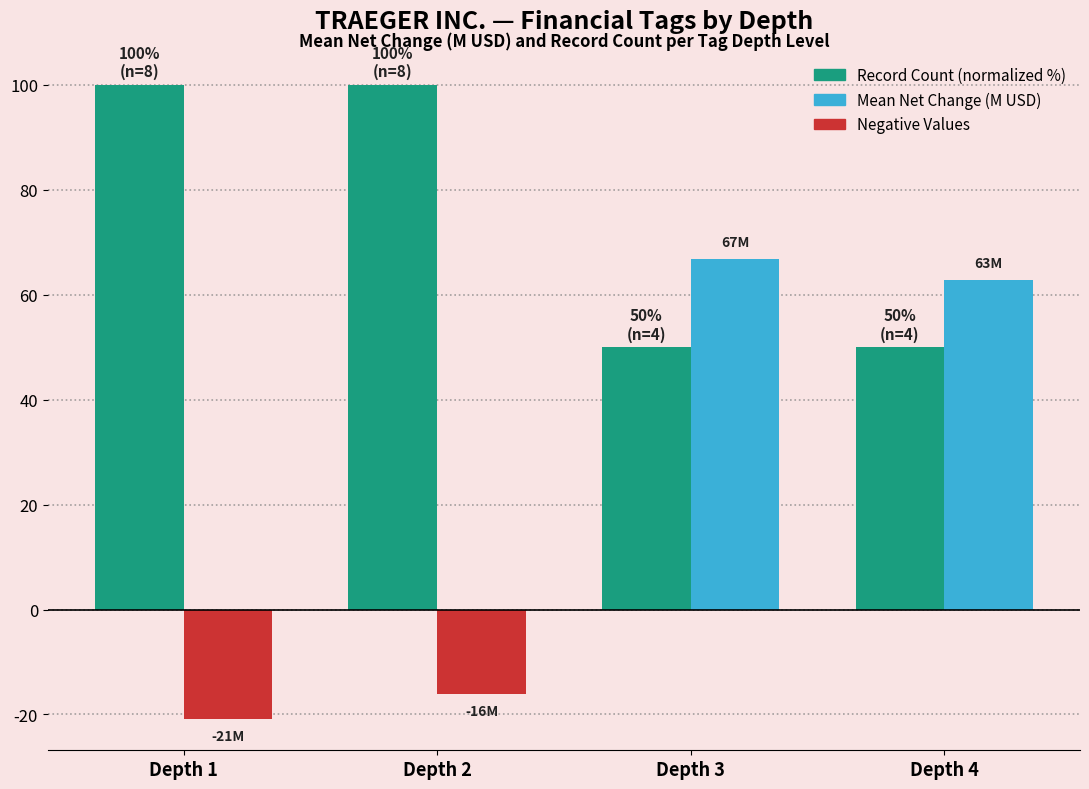

Which series has the largest range (max minus min)?

Mean Net Change (M USD)